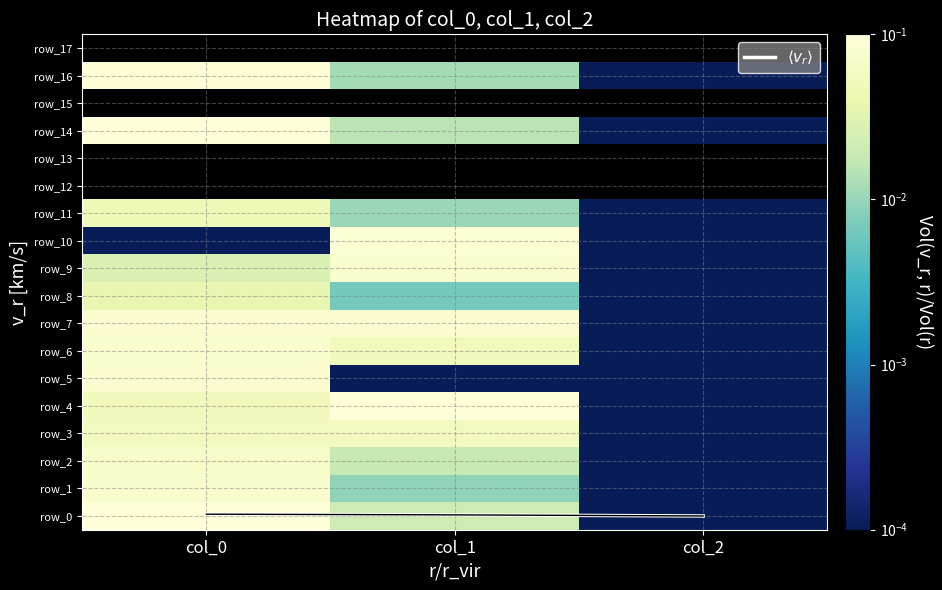

Rank the series at col_0 from lowest to highest value.

row_10, row_9, row_8, row_11, row_4, row_3, $\langle v_r \rangle$, row_2, row_1, row_6, row_7, row_5, row_0, row_12, row_13, row_16, row_14, row_15, row_17